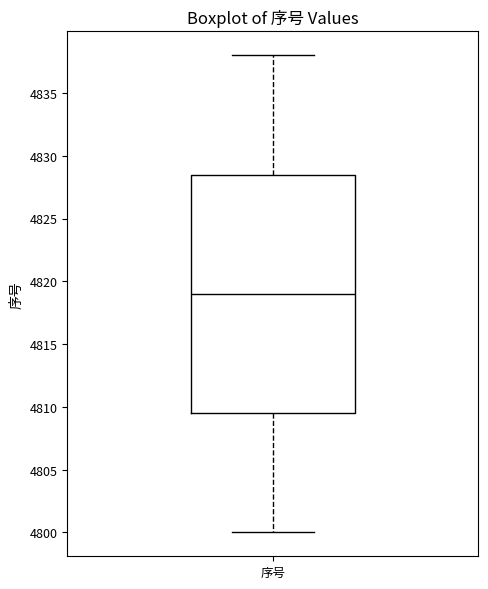

Transcribe this box plot: give where the median line is, the range the box spans, and where the two whiskers end, as read against the y-axis. The values are not printed on the chart, so give them approximately, as read against the axis.

median 4819.0, box 4809.5 to 4828.5, whiskers 4800.0 to 4838.0